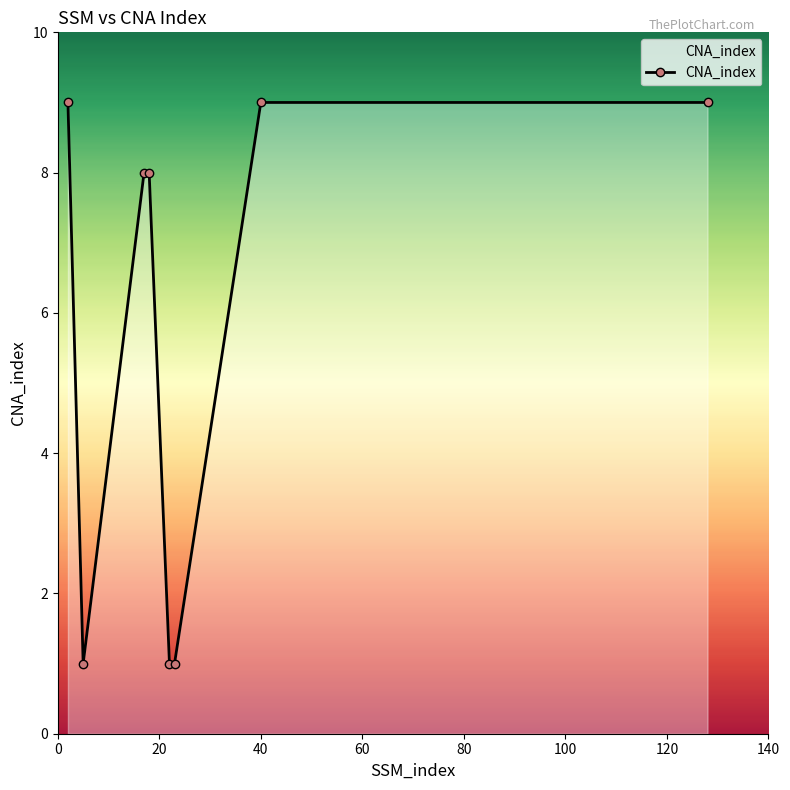

What is the greatest value displayed?

9